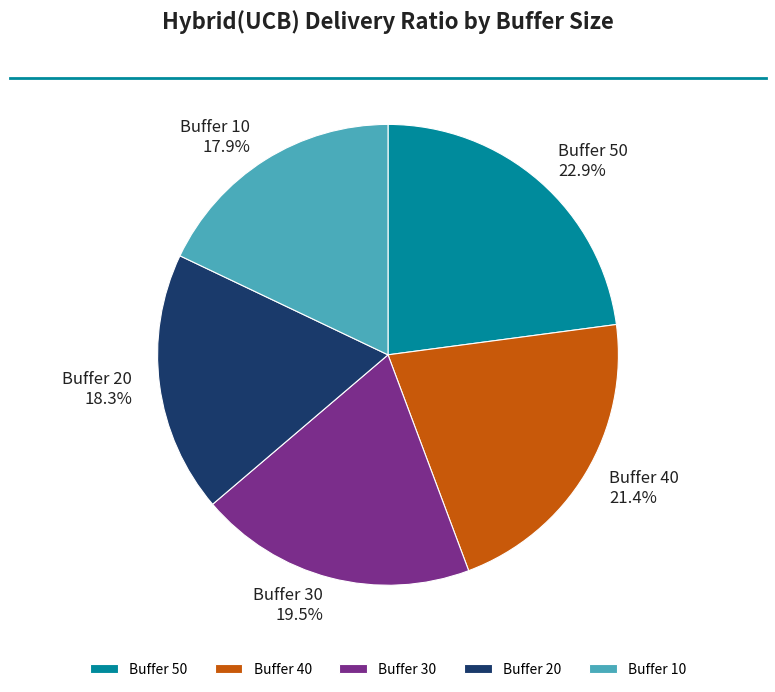

Is there any slice that represents more than half of the pie?

No